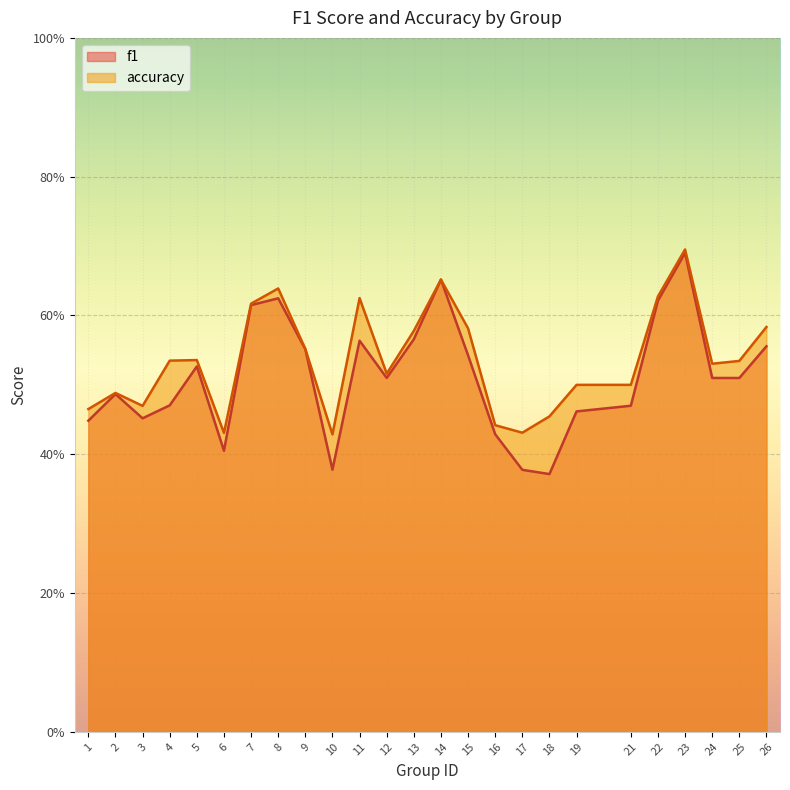

Is the value of f1 at 4 greater than the value of accuracy at 26?

No